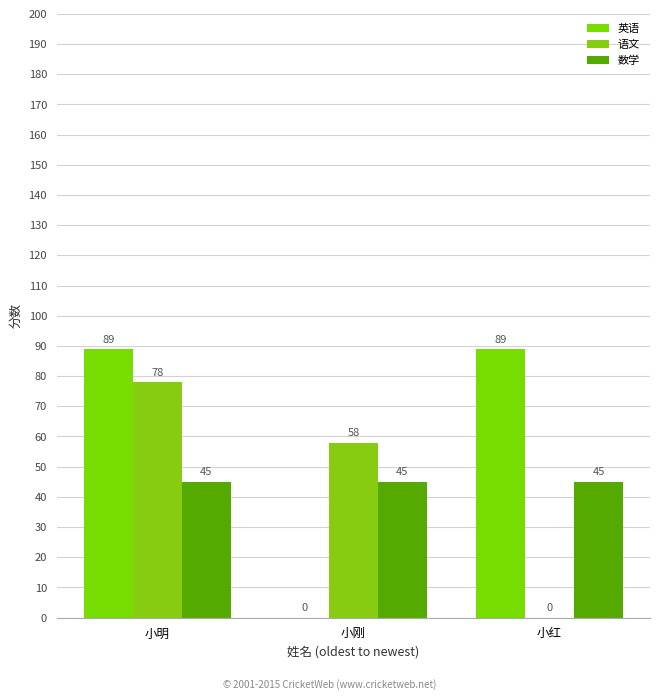

Which category has the lowest value across all series?

小刚